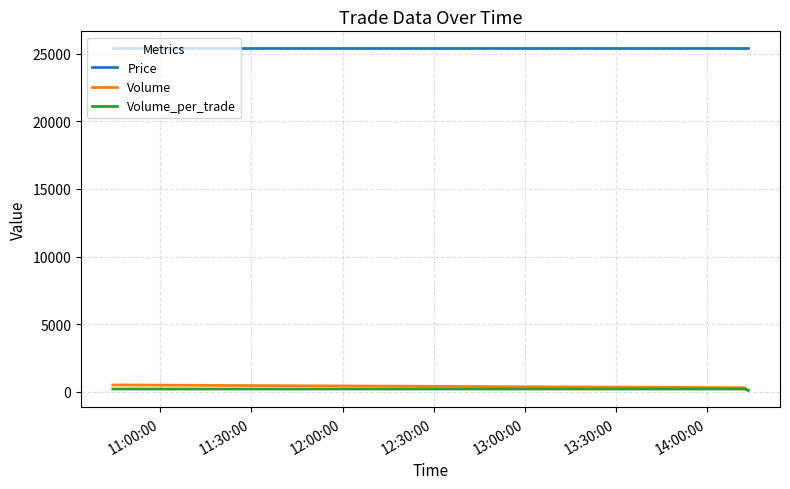

What is the greatest value displayed?

25400